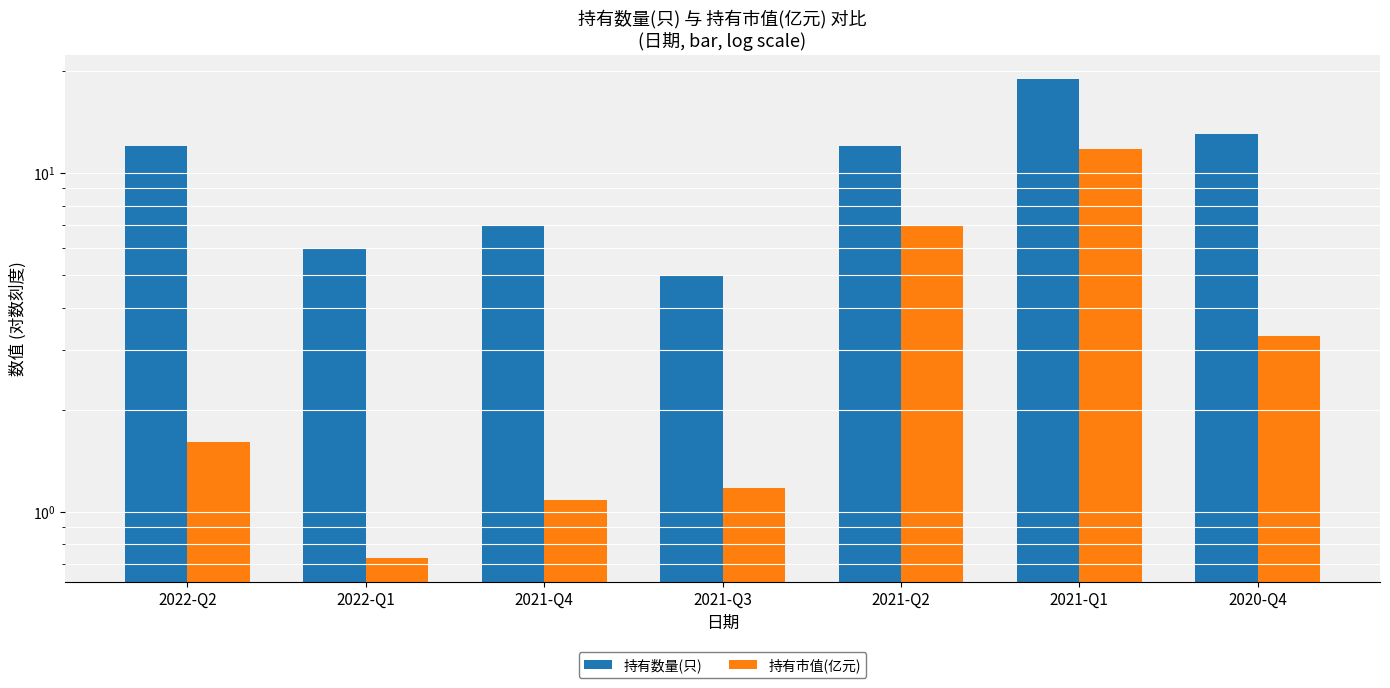

Read the 持有市值(亿元) value at 2021-Q1.

11.8